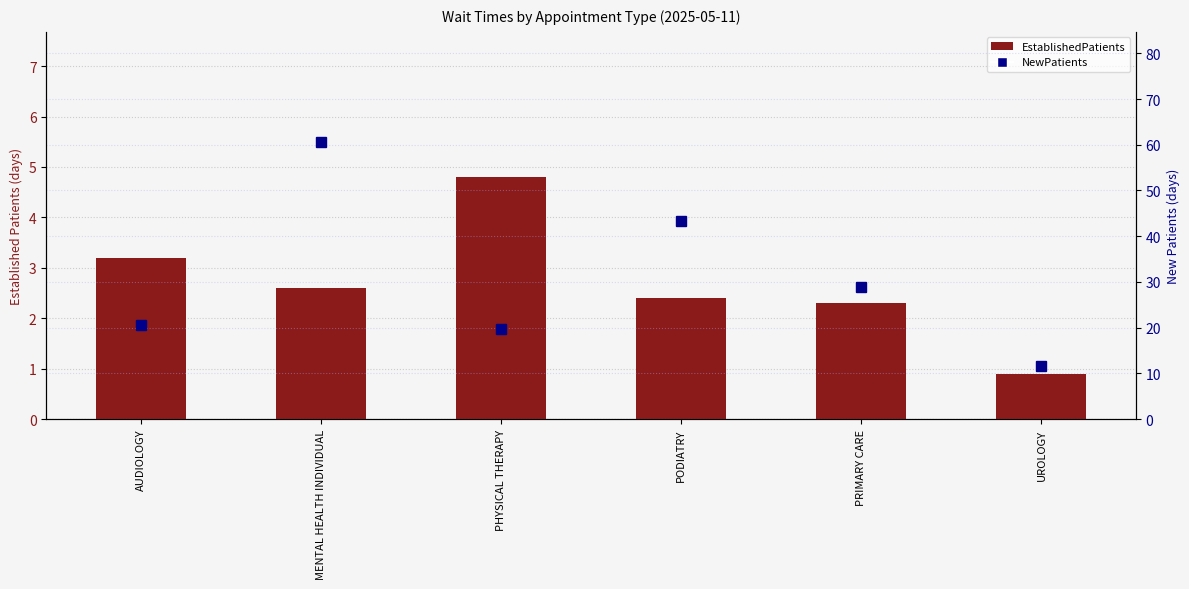

What are all the series names shown in the legend?

EstablishedPatients, NewPatients